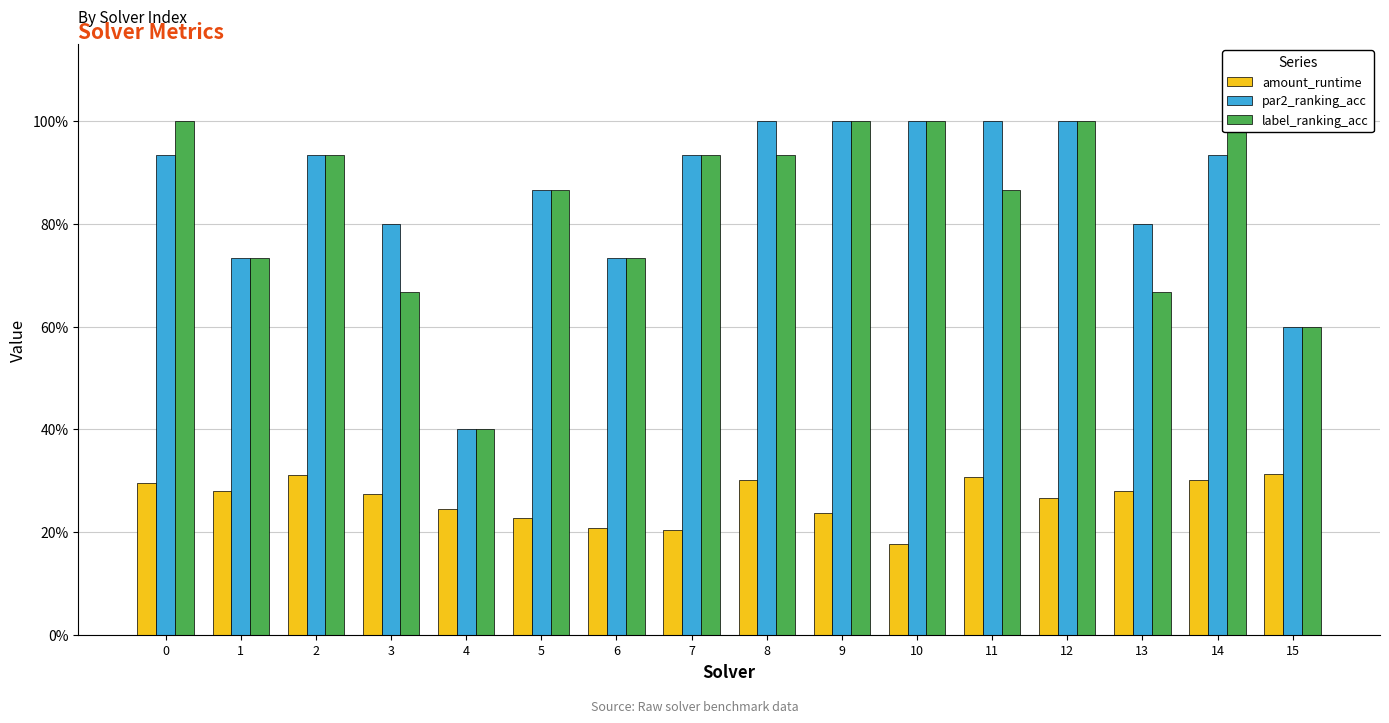

Are the bars horizontal?

No